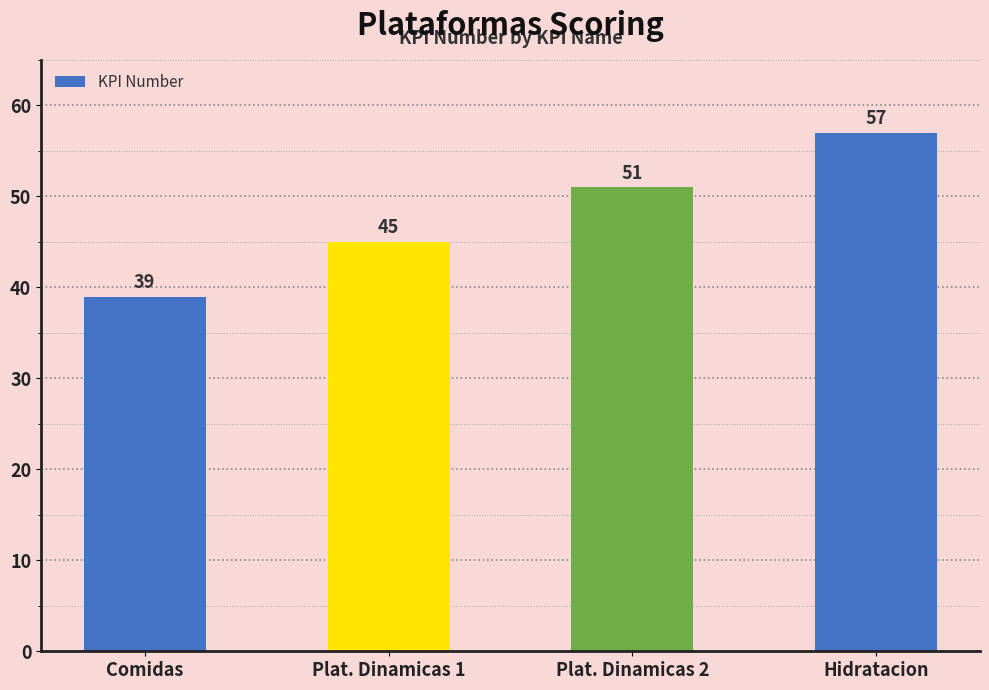

How many distinct data groups are displayed?

1